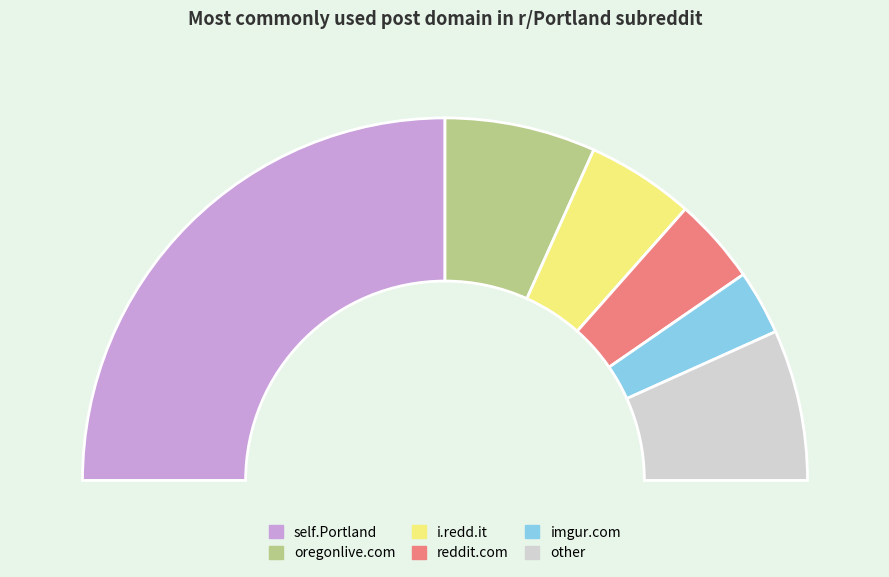

Is there any slice that represents more than half of the pie?

No